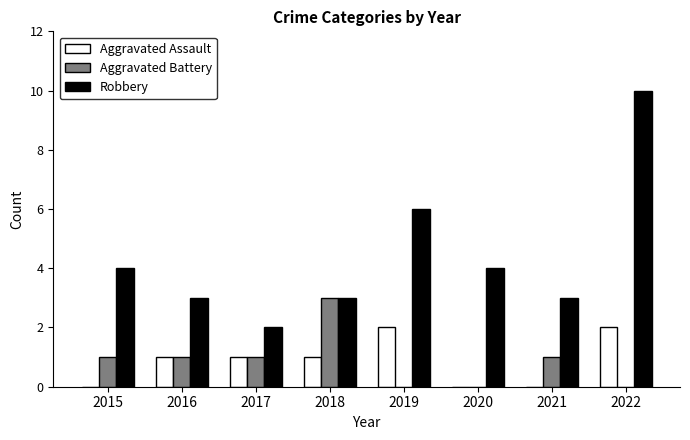

Reading left to right, extract all data points from this chart.

Aggravated Assault: 0	1	1	1	2	0	0	2
Aggravated Battery: 1	1	1	3	0	0	1	0
Robbery: 4	3	2	3	6	4	3	10